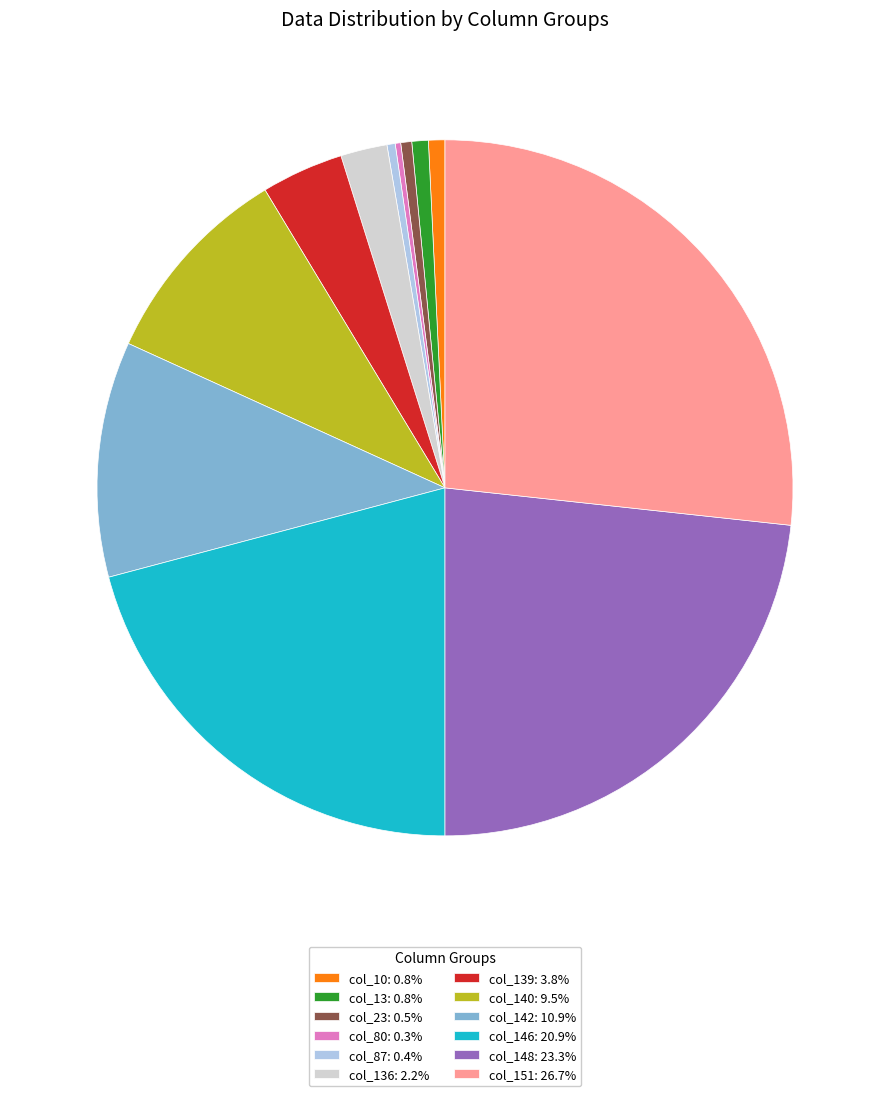

Is the sum of col_23: 0.5% and col_142: 10.9% greater than half?

No